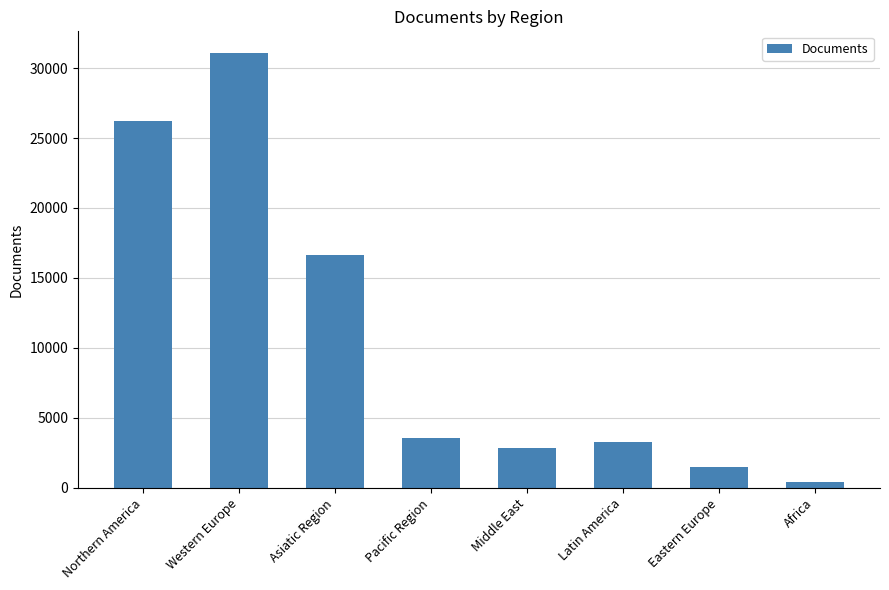

Reading left to right, extract all data points from this chart.

26230	31069	16651	3538	2844	3256	1528	404